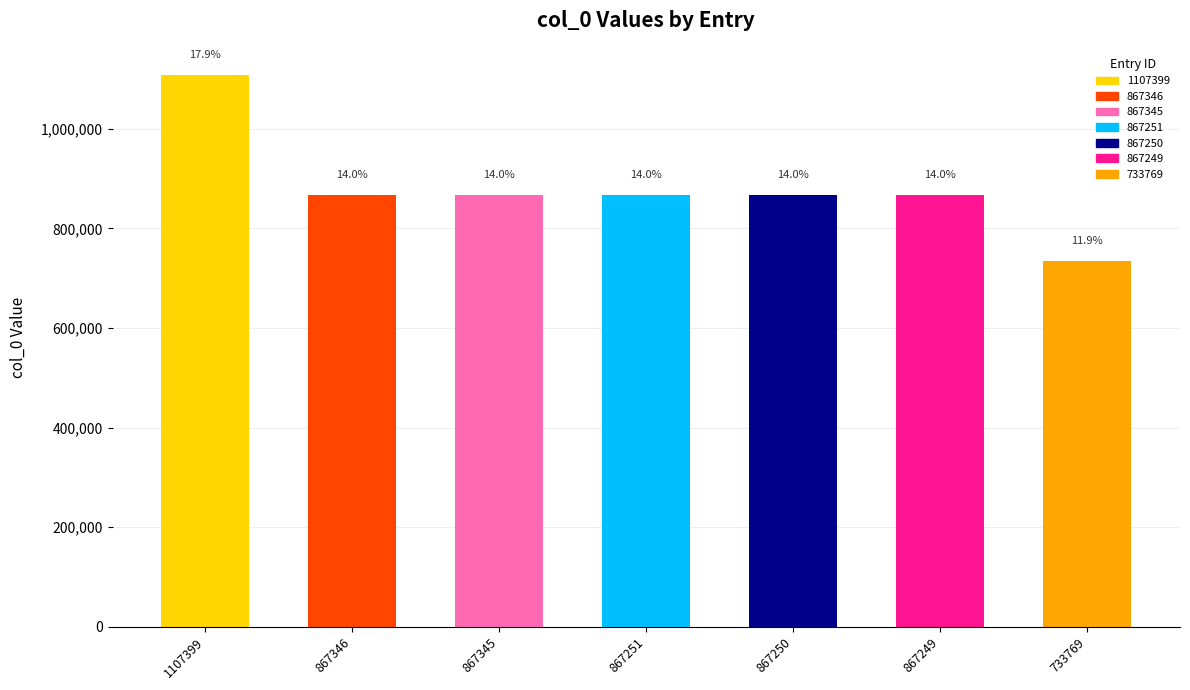

List the labels in order of value, smallest first.

733769, 867249, 867250, 867251, 867345, 867346, 1107399